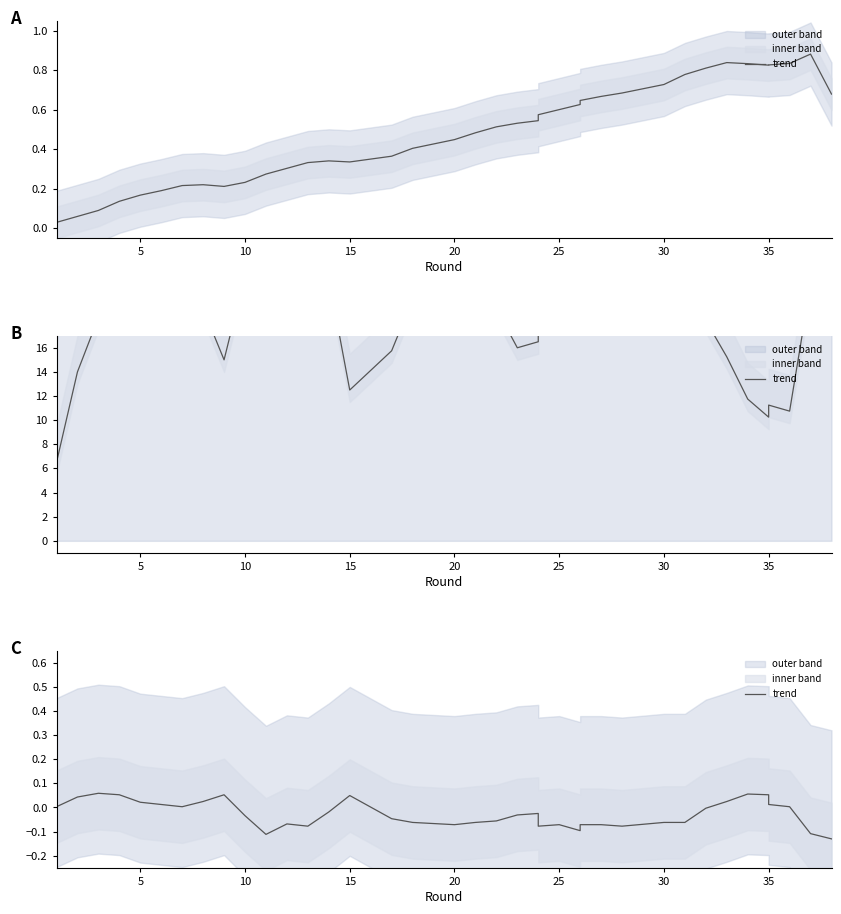

How many values exceed 0?

15